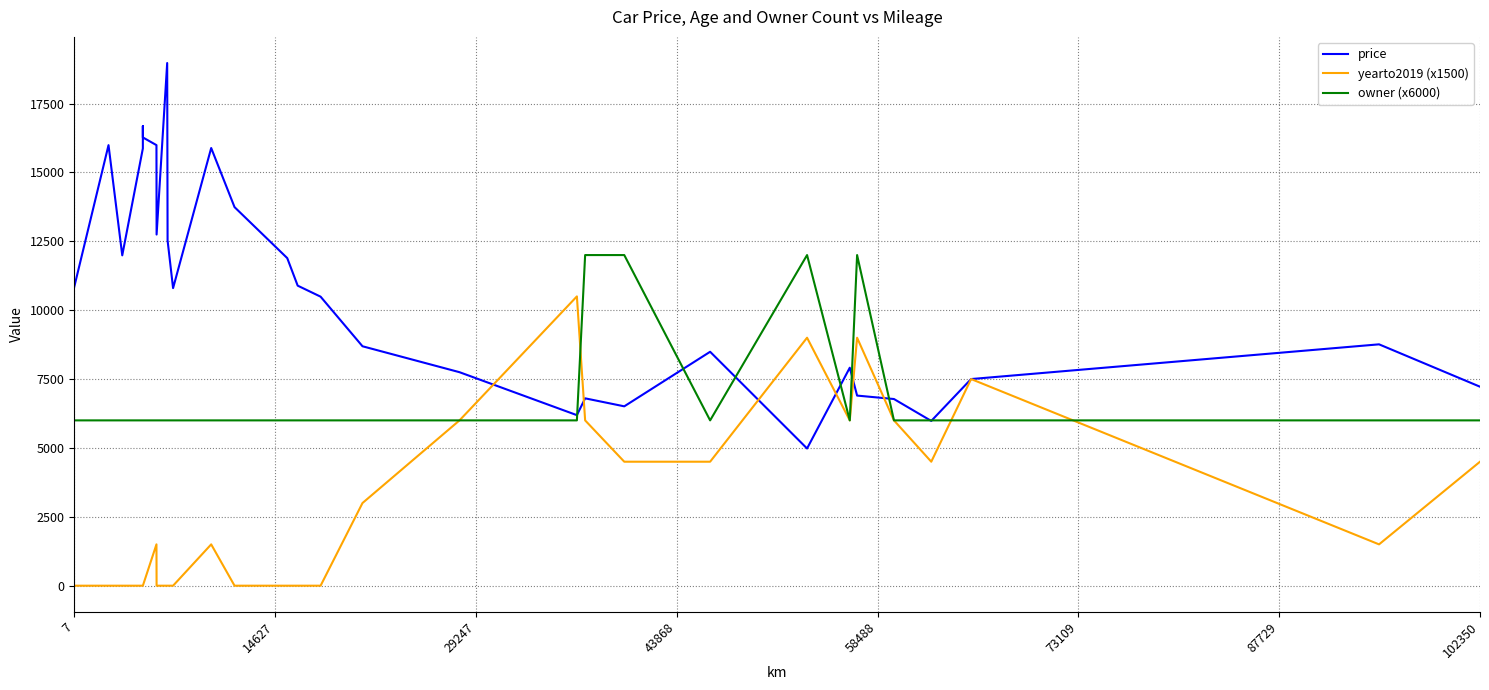

How many interior local peaks does the yearto2019 (x1500) series have?

6